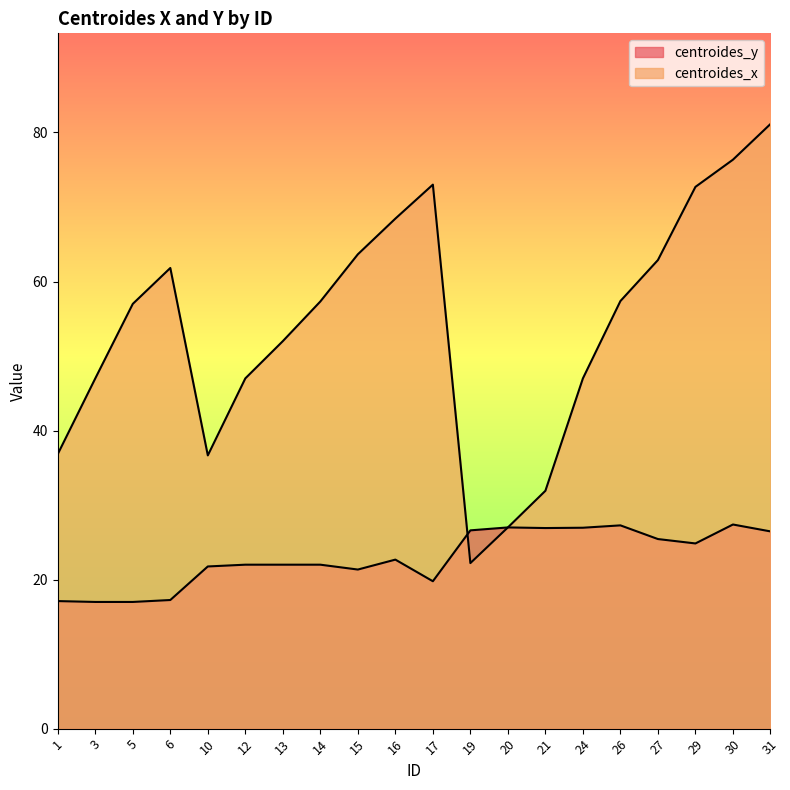

Count the number of data series in this chart.

2